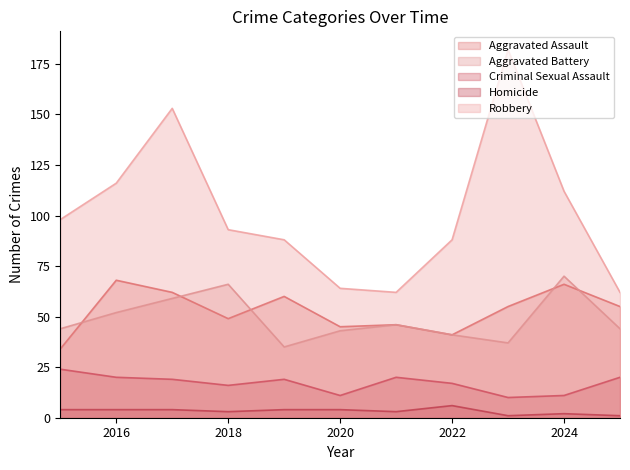

At which label does Robbery reach its peak?

2023